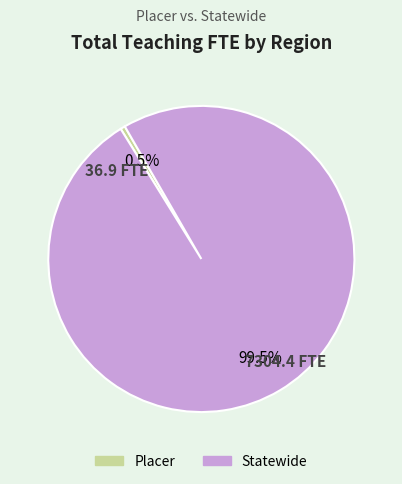

What percentage do Placer and Statewide together represent?

100.0%